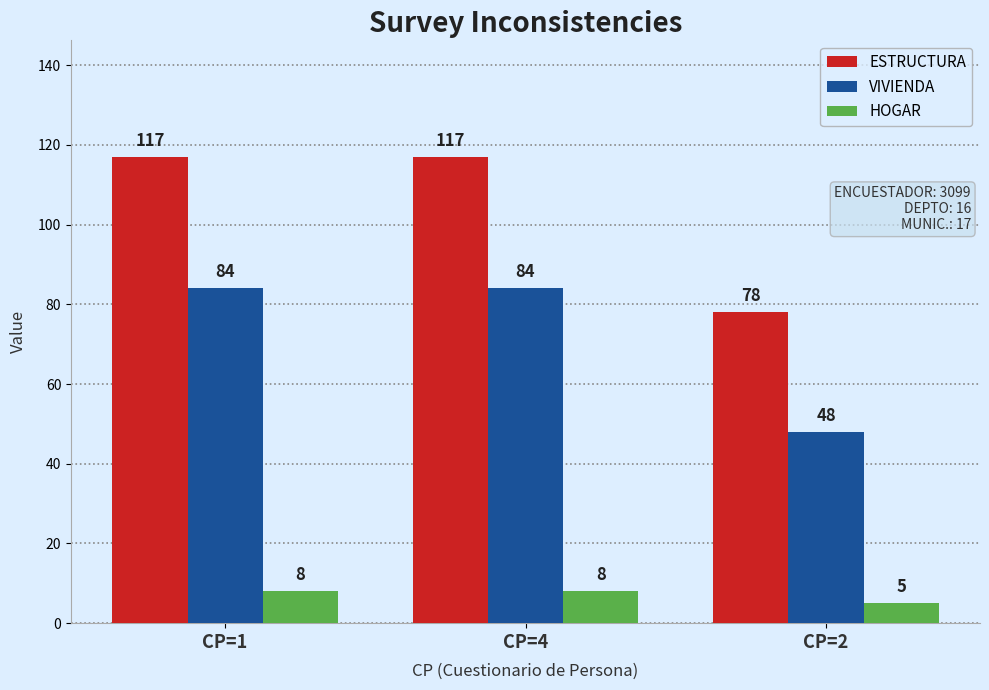

Read the VIVIENDA value at CP=4.

84